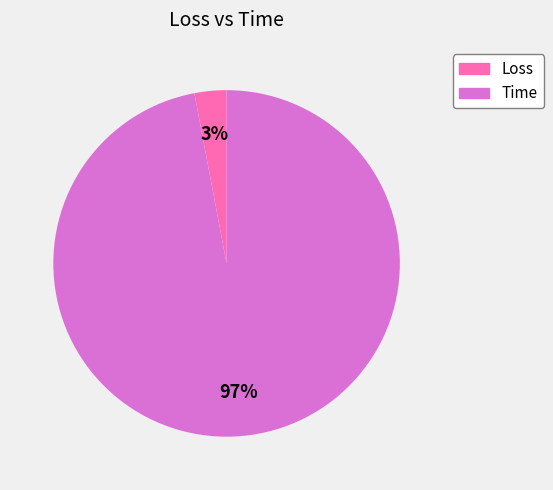

Is the sum of Time and Loss greater than half?

Yes